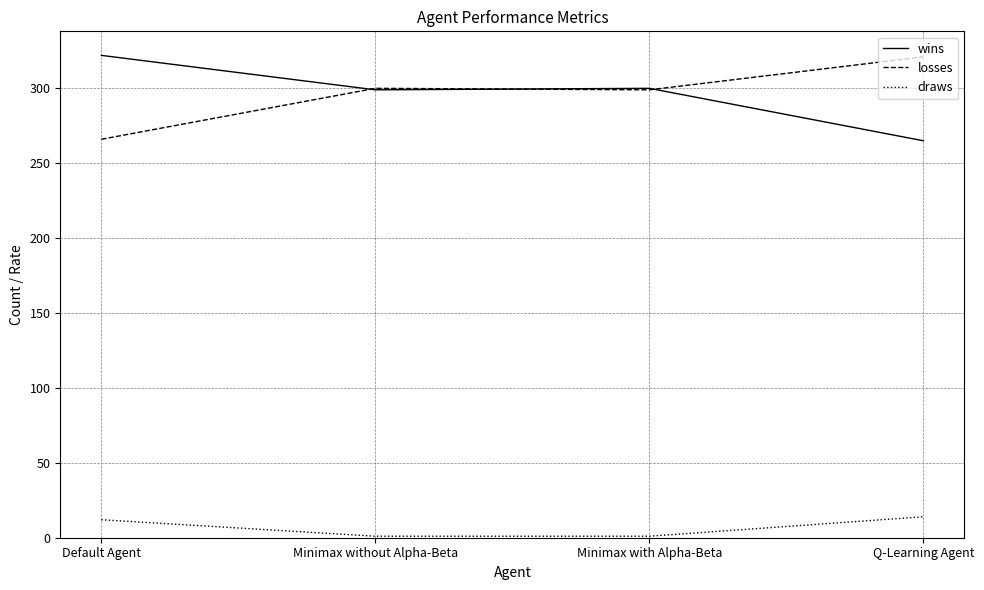

What is the minimum value shown in the chart?

1